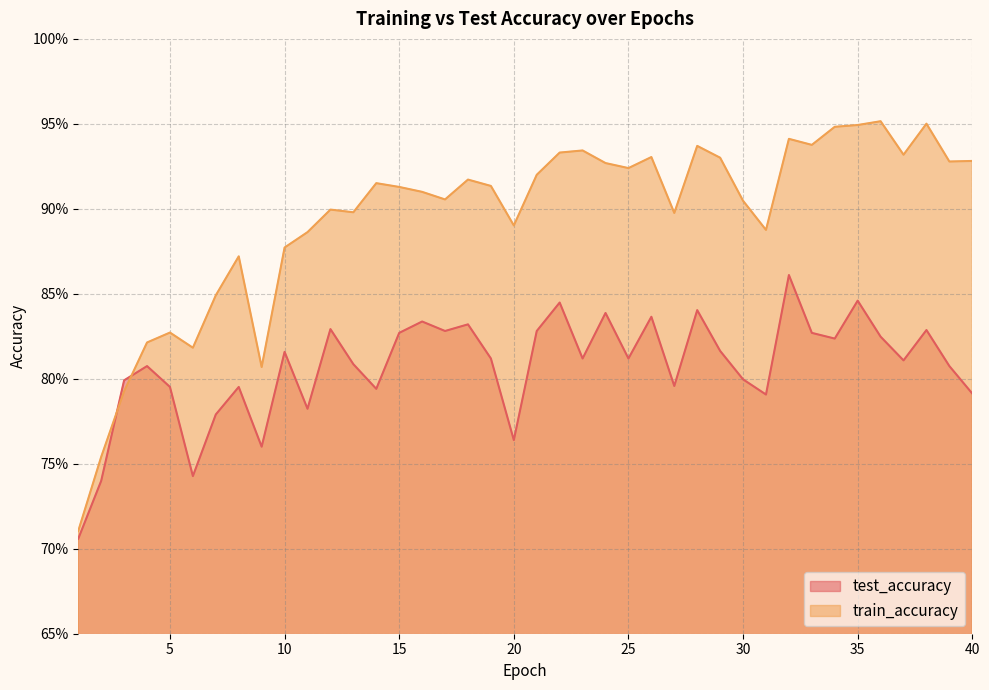

Is the value of train_accuracy at 19 greater than the value of test_accuracy at 15?

Yes